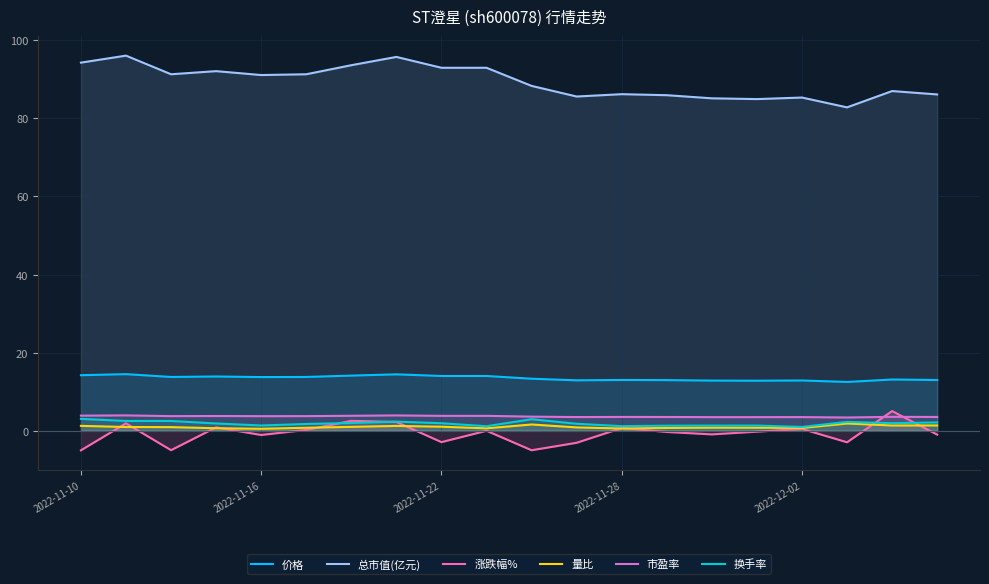

What is the maximum value for 市盈率?

3.9